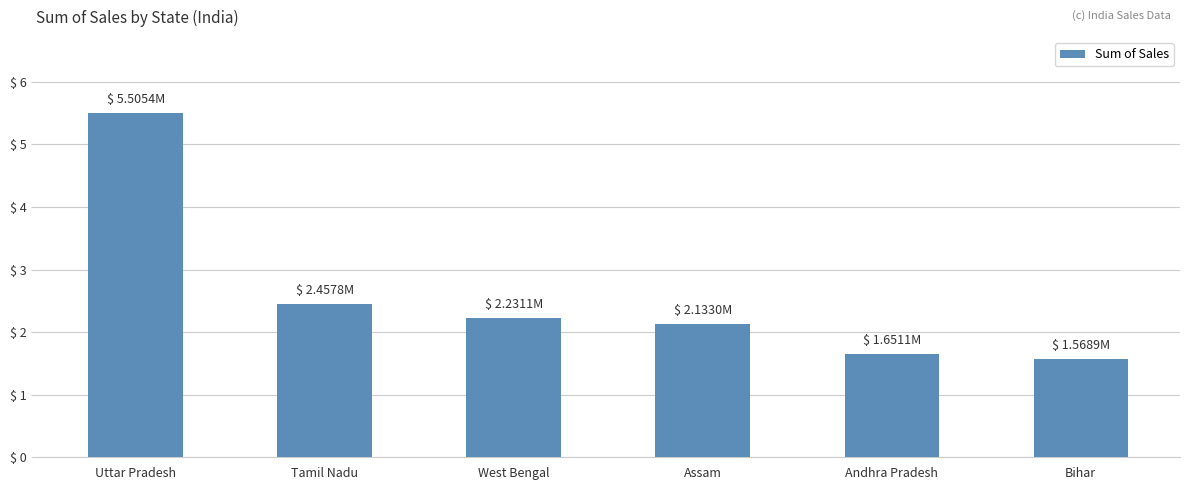

Does the chart contain any negative values?

No